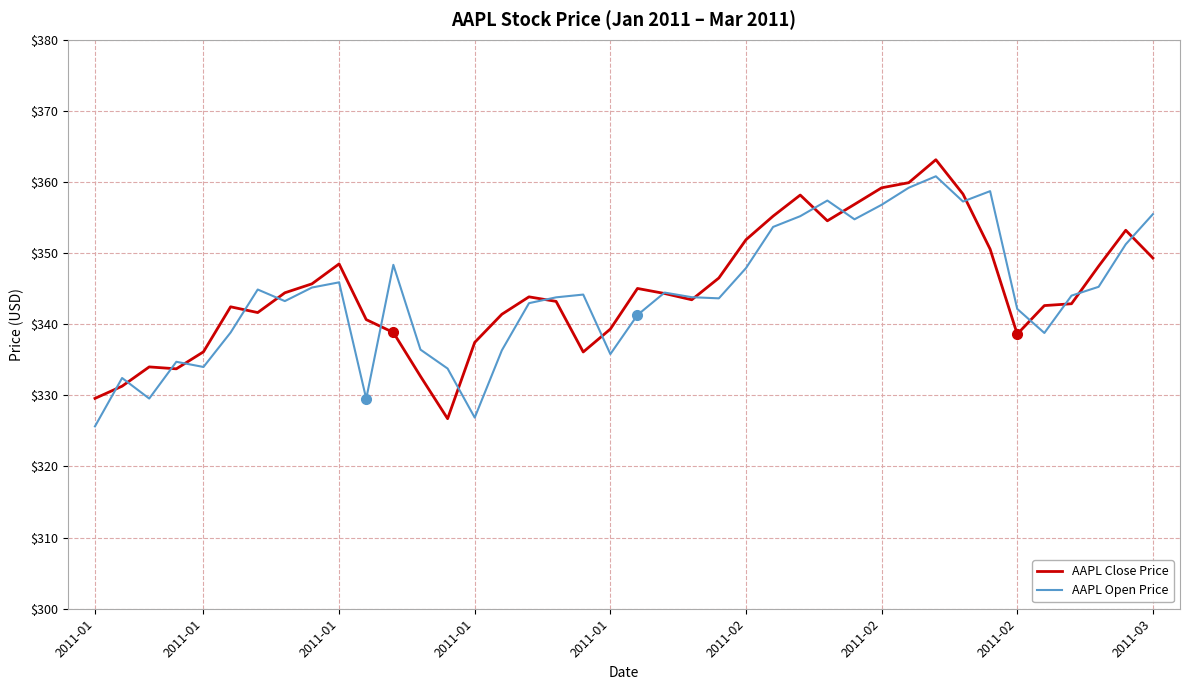

What is the smallest value displayed?

325.6